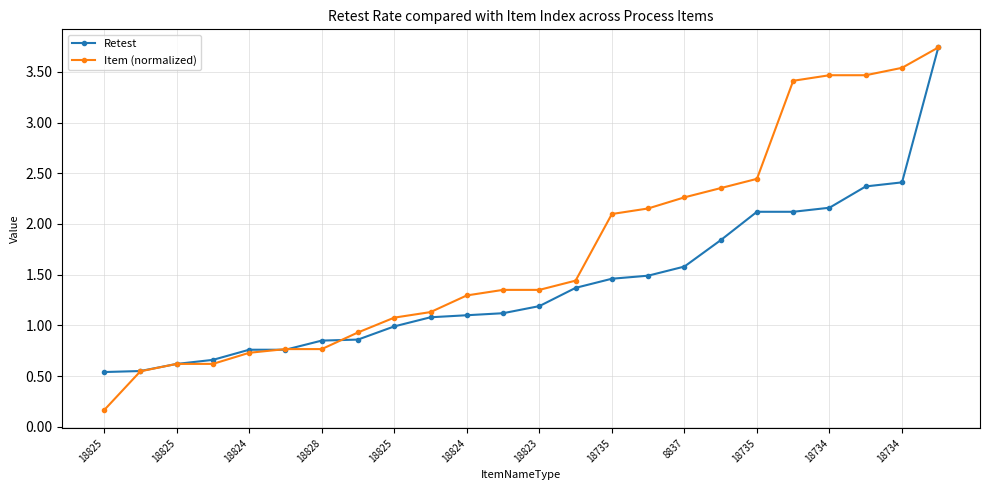

Count the number of data series in this chart.

2